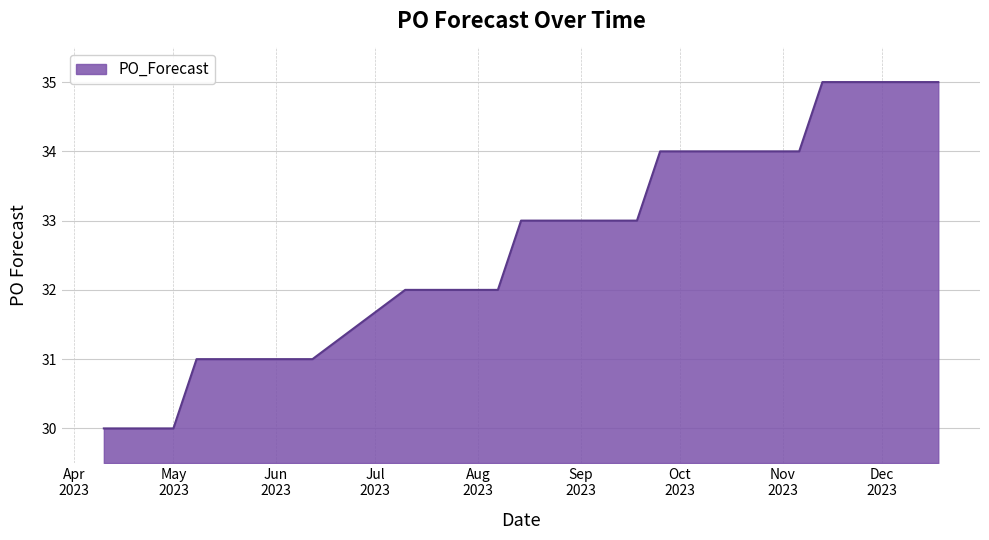

What is the smallest value displayed?

30